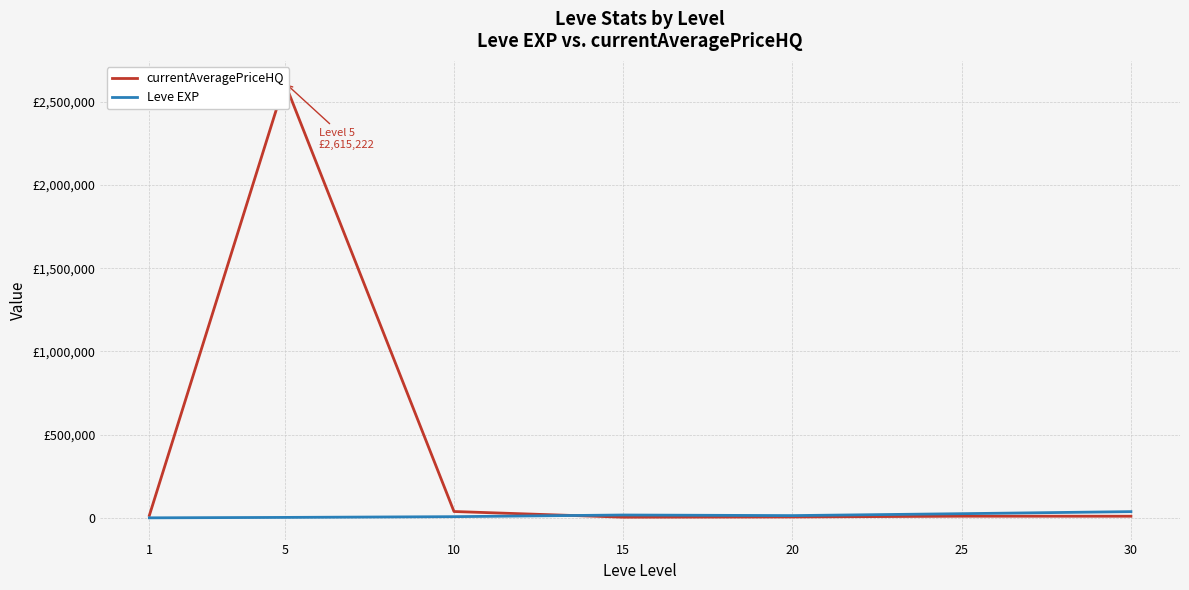

Where is the first local minimum for Leve EXP?

20